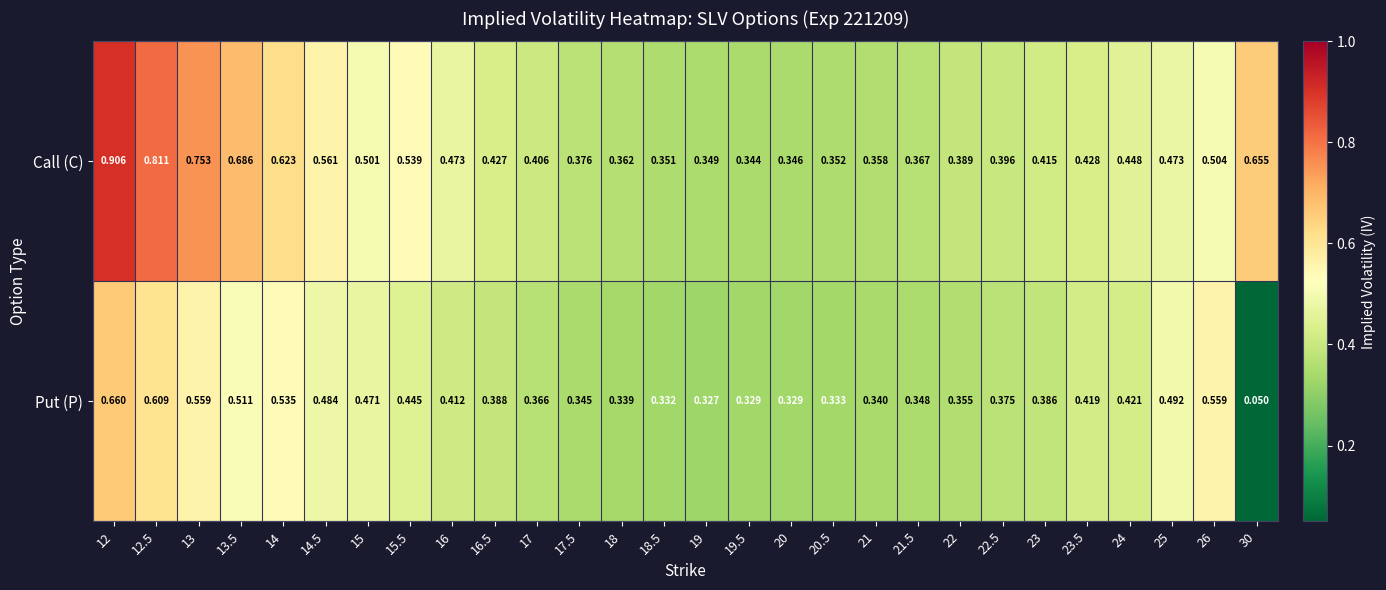

List the series in order of their peak value, lowest first.

Put (P), Call (C)